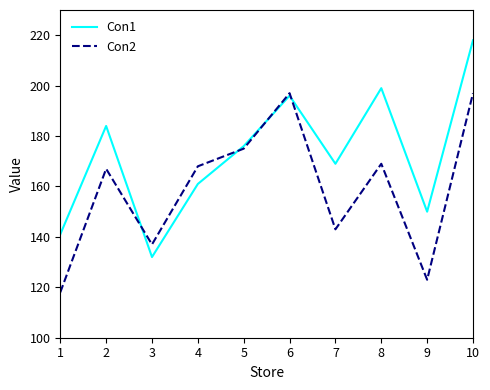

What is the spread (max minus min) of values at 9?

27